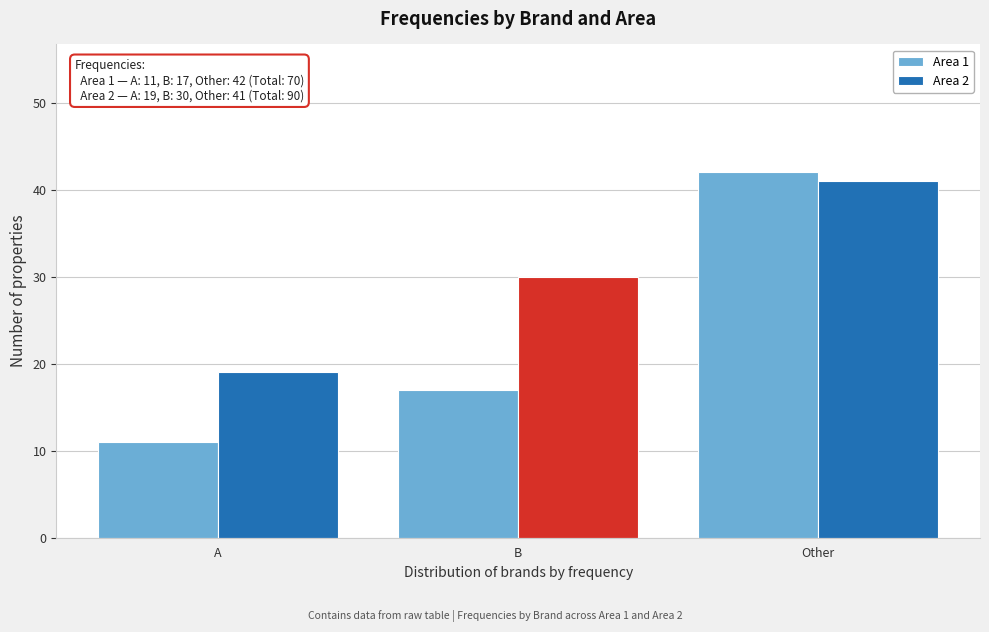

Reading left to right, transcribe all the data shown in this chart.

Area 1: A=11	B=17	Other=42
Area 2: A=19	B=30	Other=41